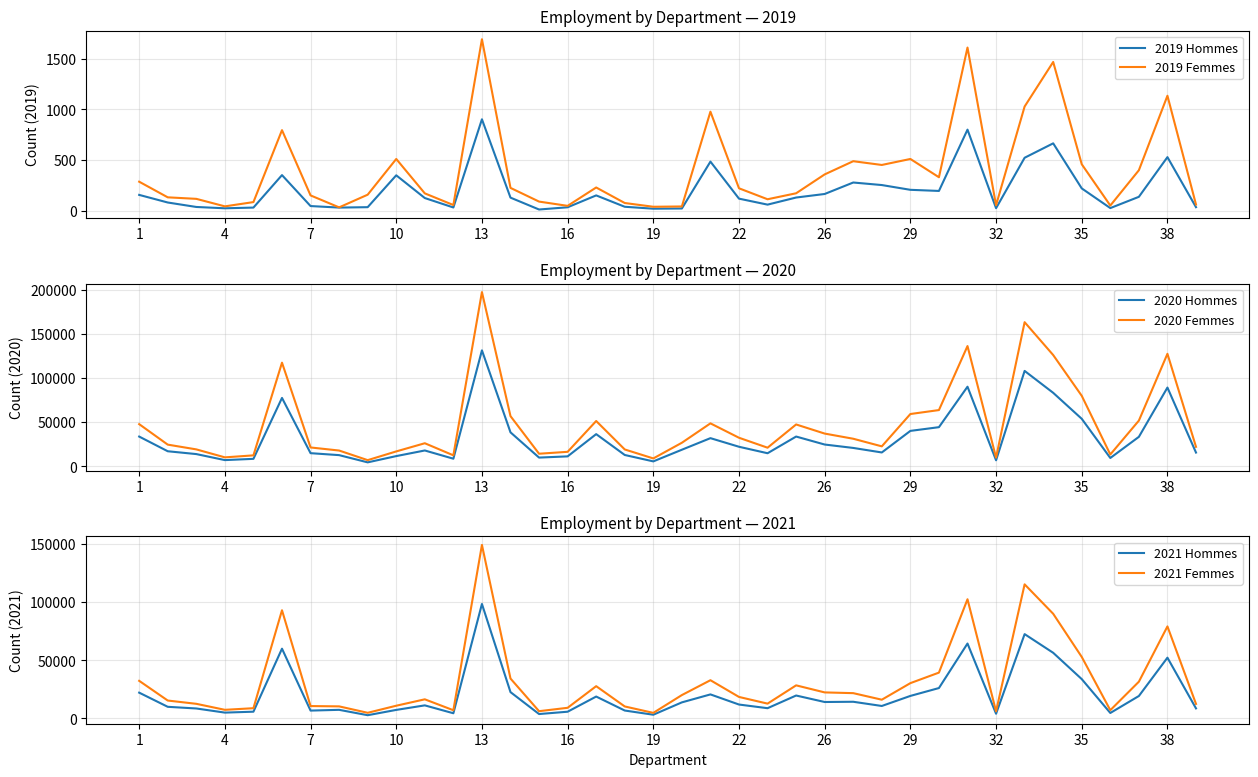

True or false: 2021 Femmes has a value of 14136 at 29.

False